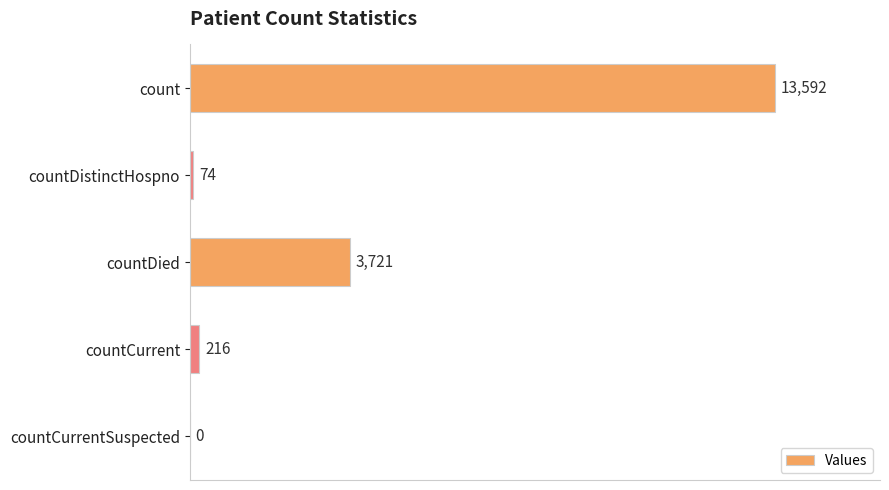

Where is the data nearest to the value 6796?

countDied